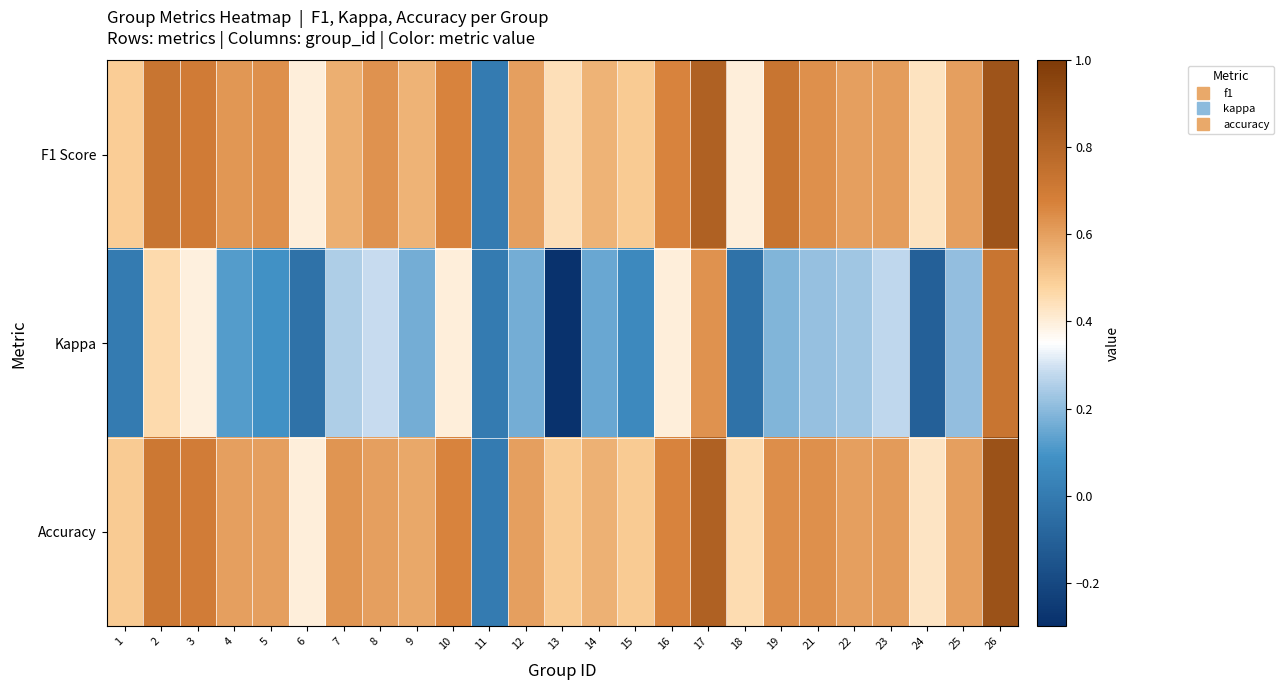

Between 2 and 22, which series saw the biggest shift?

Kappa